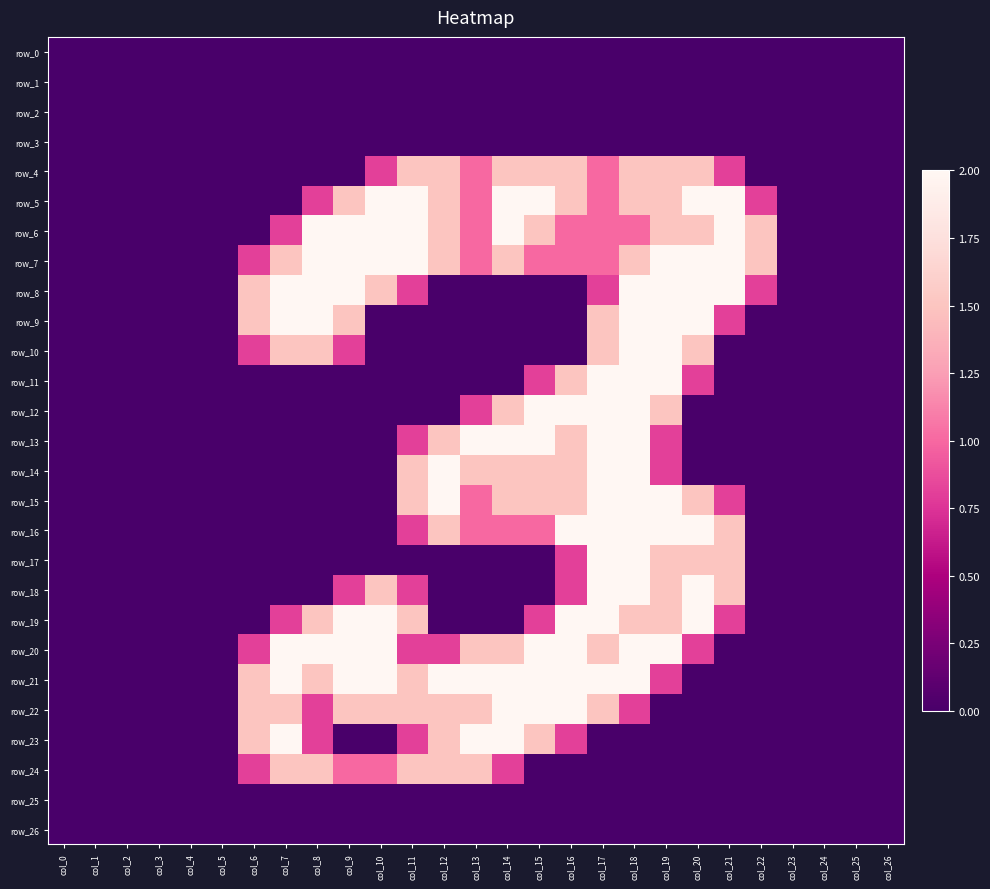

How many categories are shown in the chart?

27